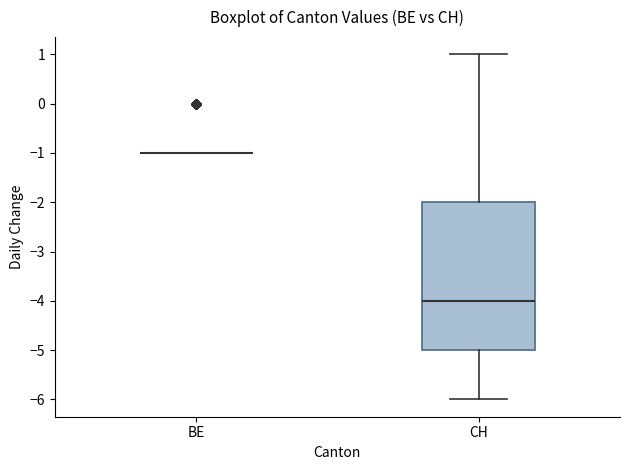

Reading left to right, read every box against the y-axis: the position of its median line, the range the box covers, and the ends of its whiskers. The values are not printed on the chart, so give them approximately, as read against the axis.

BE: box collapsed to a line at -1, whiskers -1 to -1
CH: median -4, box -5 to -2, whiskers -6 to 1